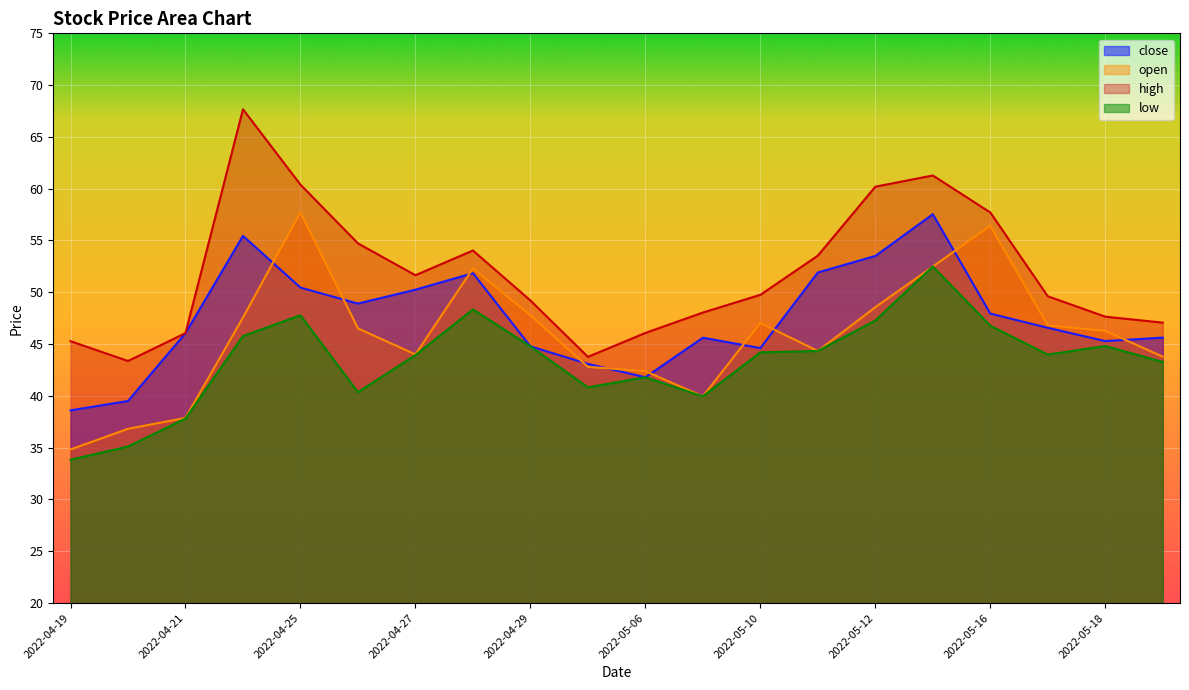

Does the chart display data point markers on the line(s)?

No